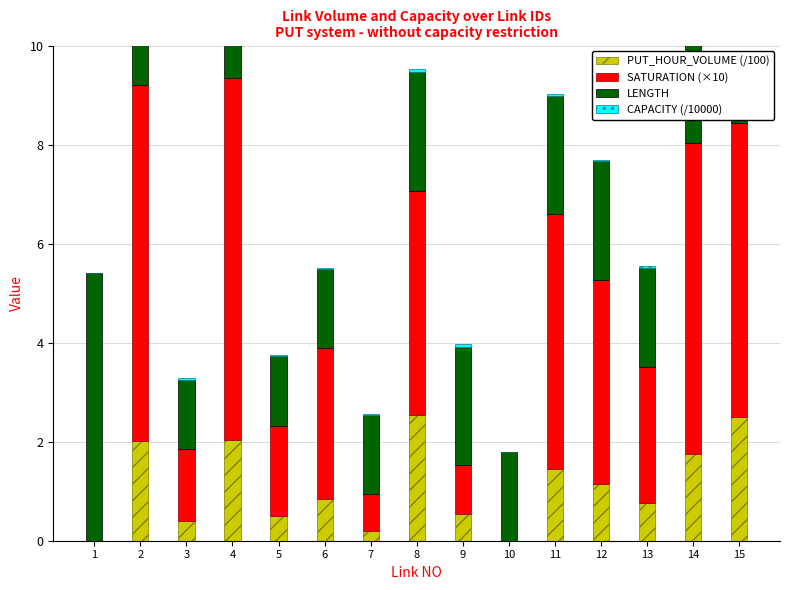

Is the value of LENGTH at 12 greater than the value of PUT_HOUR_VOLUME (/100) at 9?

Yes